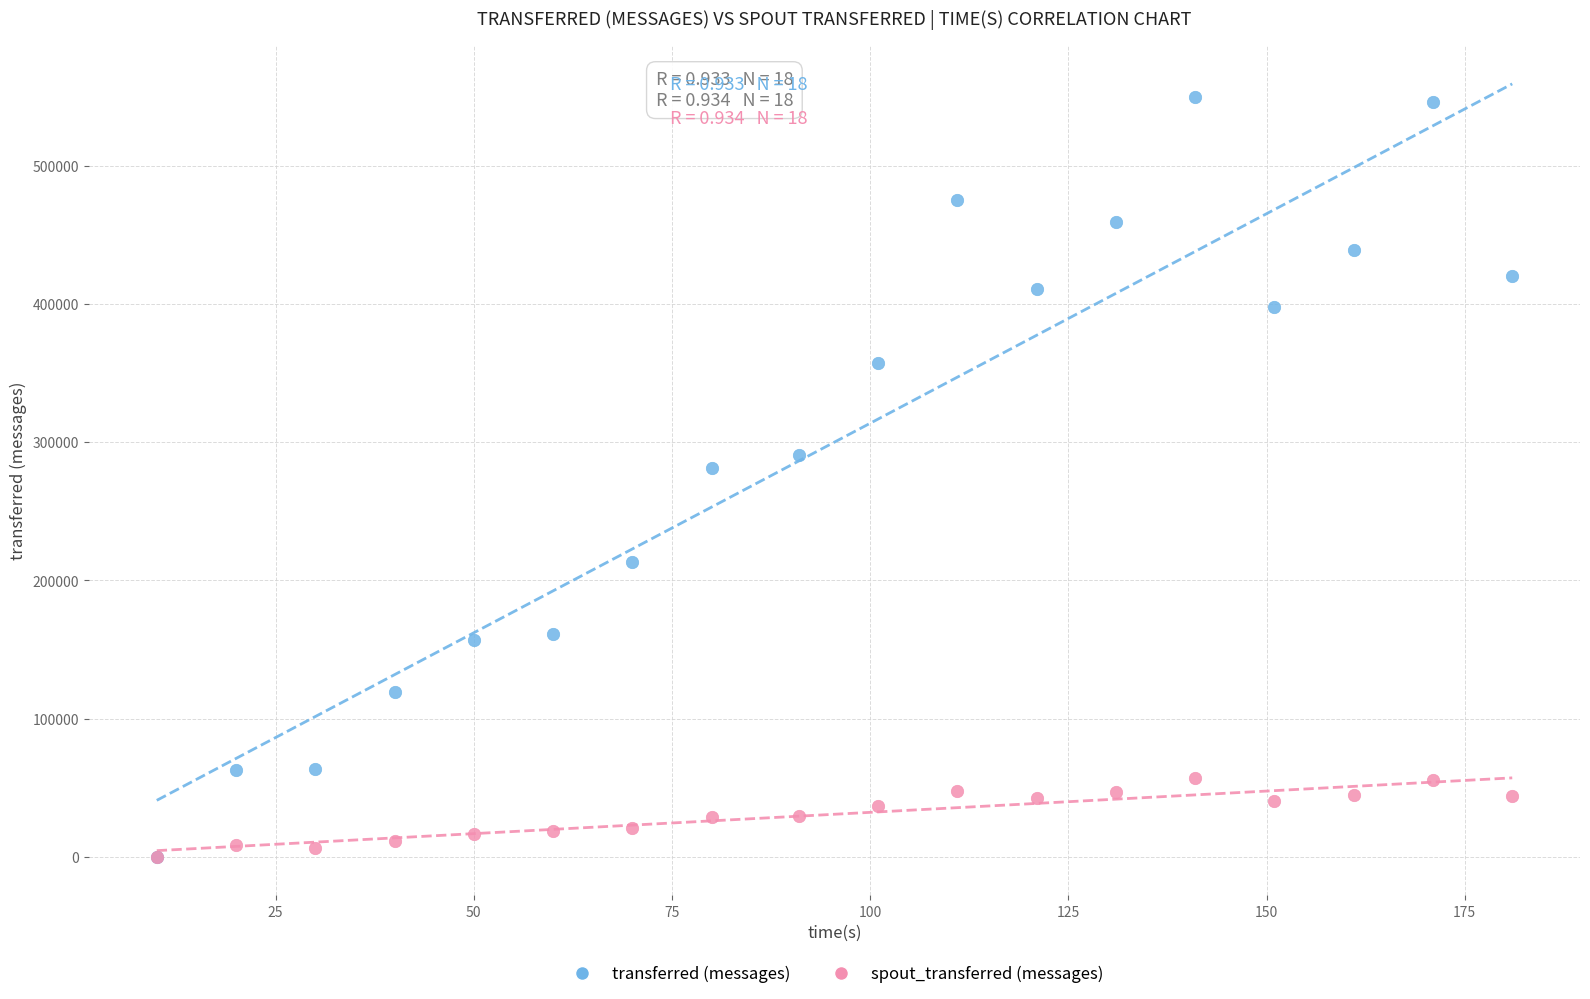

Which series reaches the maximum Y coordinate?

transferred (messages)